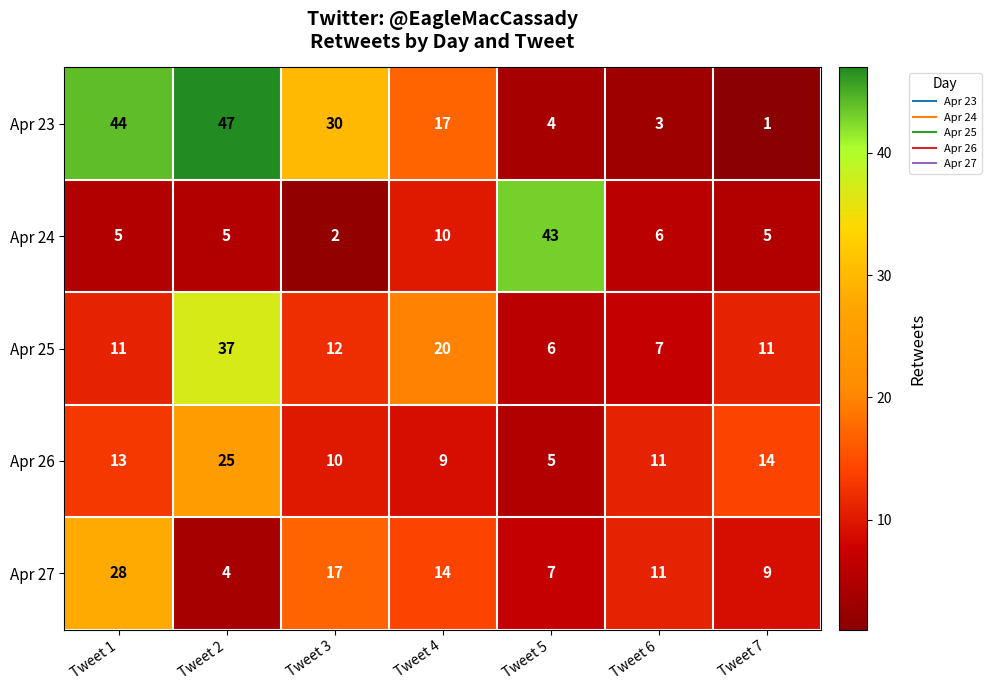

What is the sum of the Apr 27 values at Tweet 6 and Tweet 1?

39